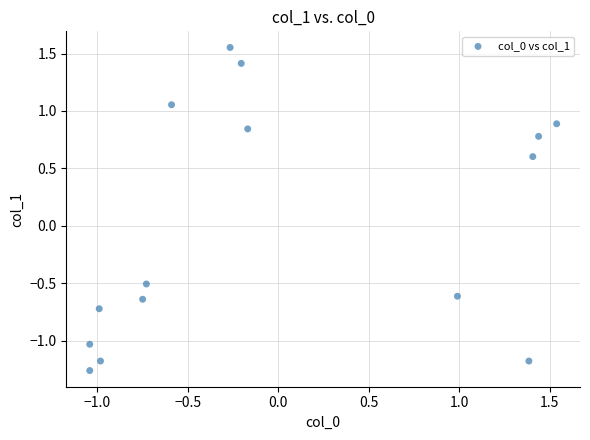

What Y value in the scatter plot is closest to 0?

-0.5